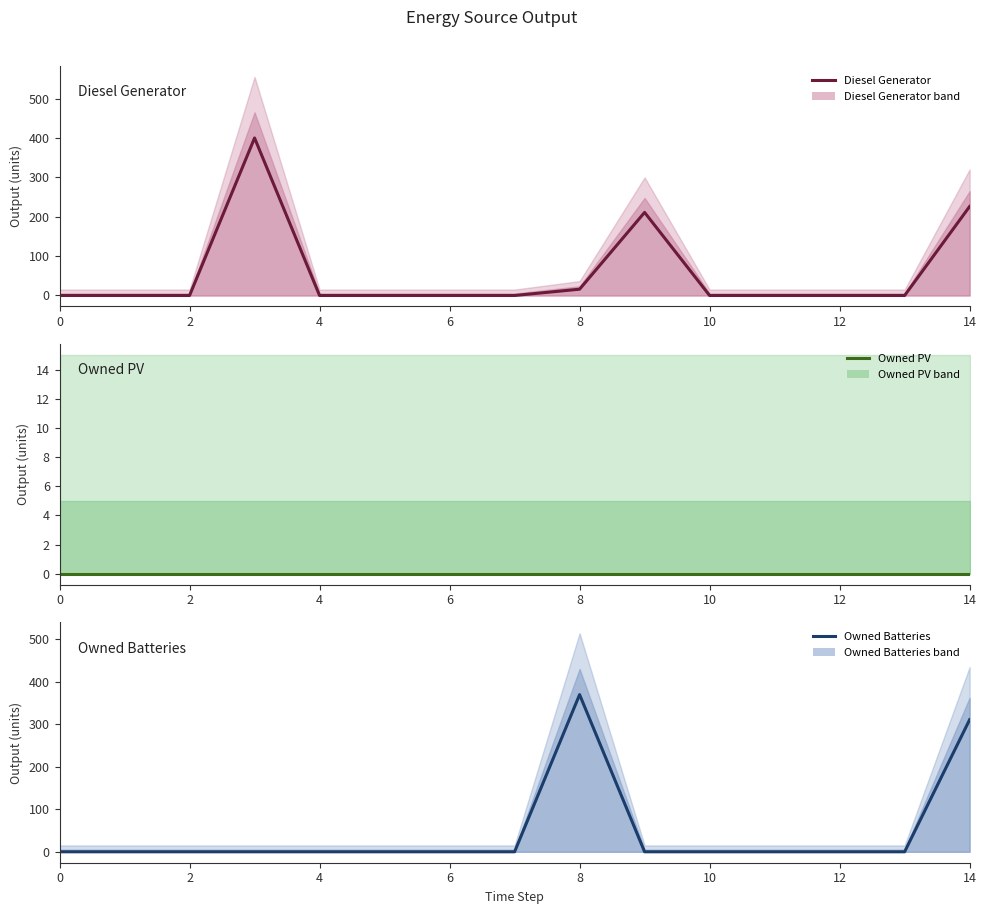

At which category does Owned Batteries reach its first local peak?

8